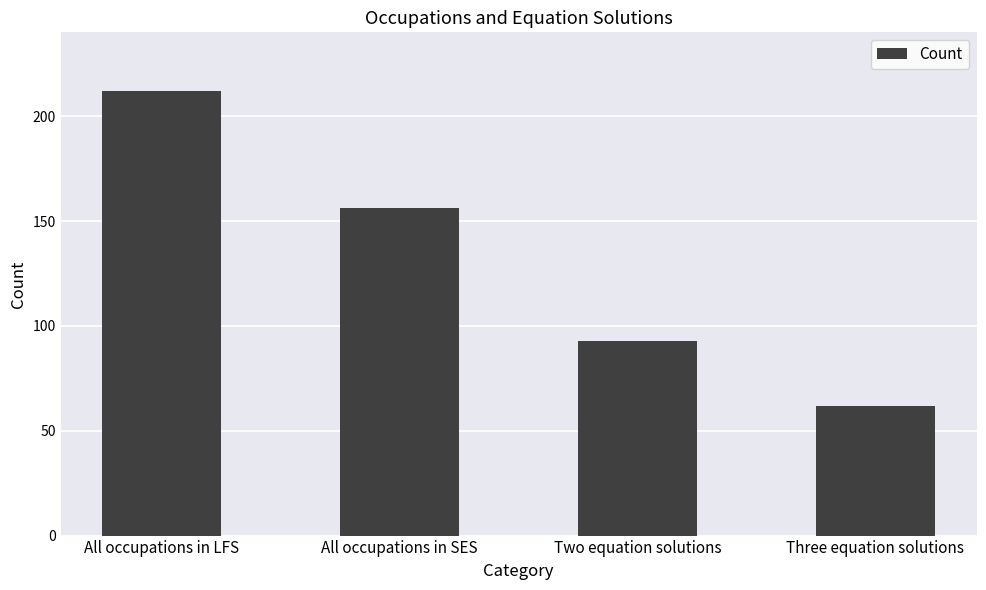

How many values are between 93 and 212?

3